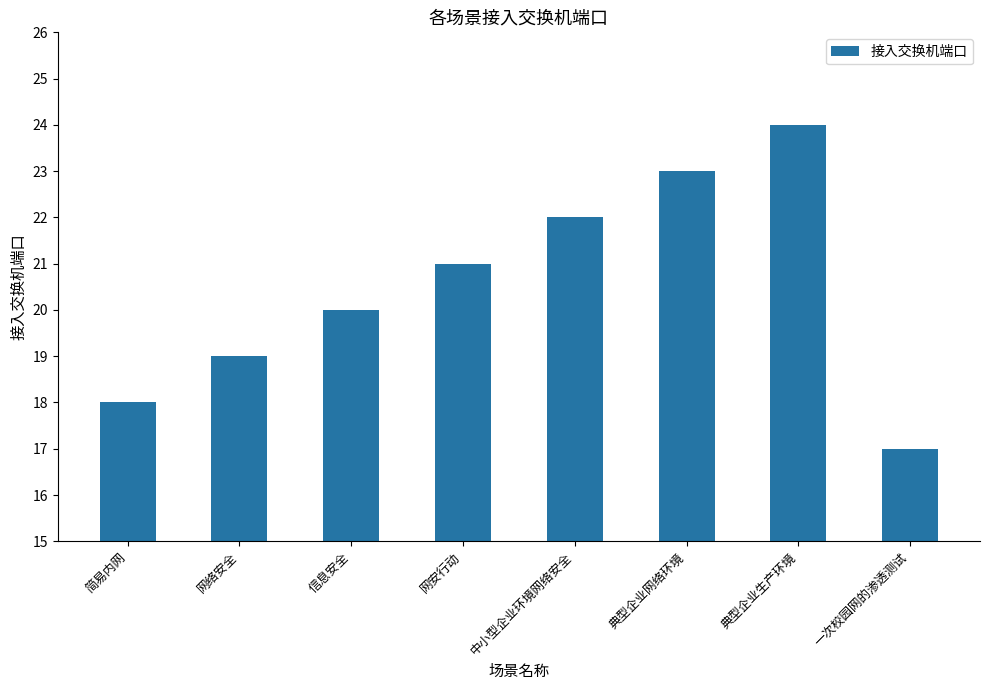

How many values are below 21?

4